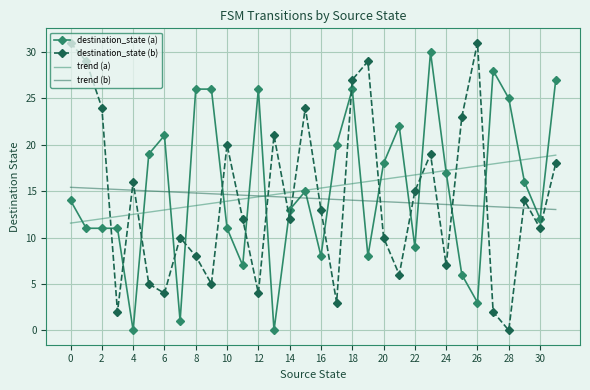

What is the highest value of the destination_state (a) series?

30.0